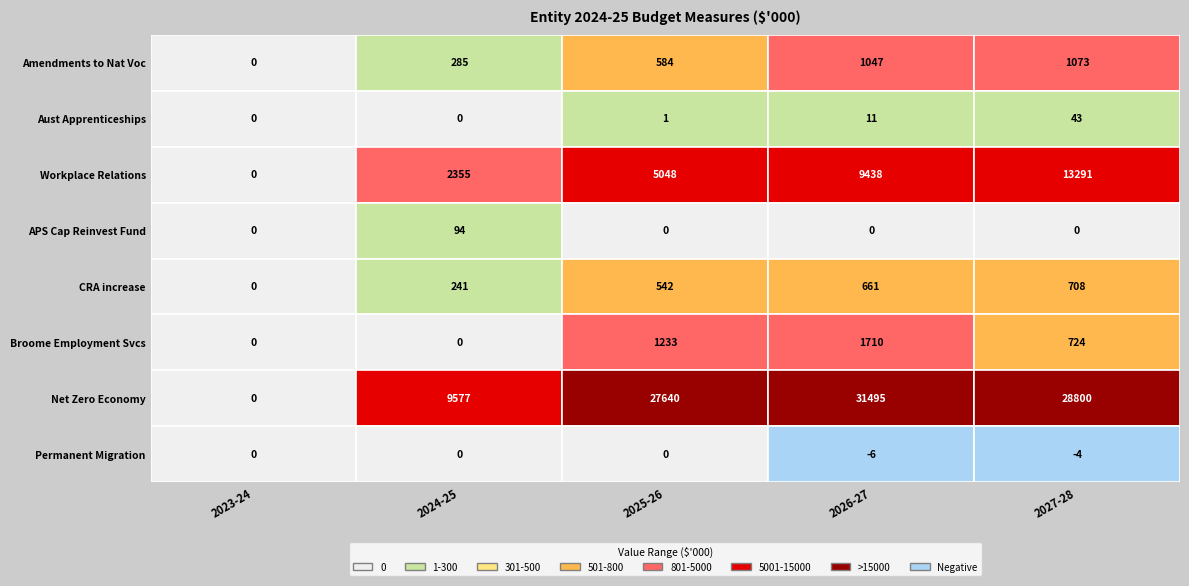

Reading right to left, transcribe all the data shown in this chart.

Amendments to Nat Voc: 1073	1047	584	285	0
Aust Apprenticeships: 43	11	1	0	0
Workplace Relations: 13291	9438	5048	2355	0
APS Cap Reinvest Fund: 0	0	0	94	0
CRA increase: 708	661	542	241	0
Broome Employment Svcs: 724	1710	1233	0	0
Net Zero Economy: 28800	31495	27640	9577	0
Permanent Migration: -4	-6	0	0	0